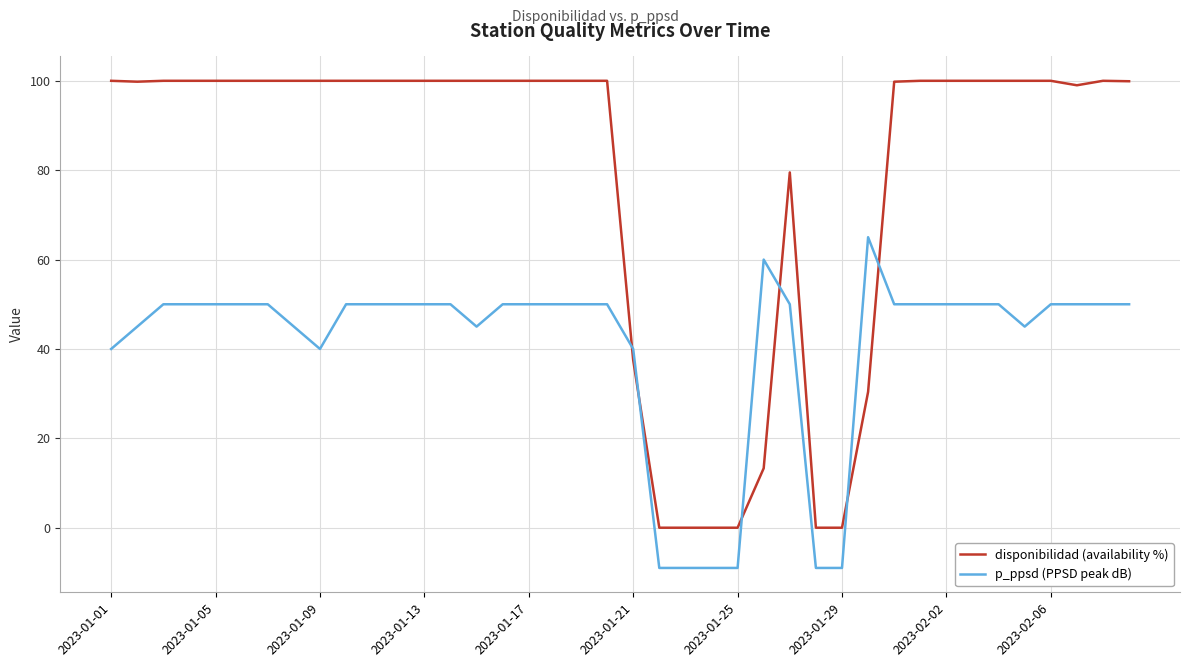

Rank the series by their maximum value, from lowest to highest.

p_ppsd (PPSD peak dB), disponibilidad (availability %)